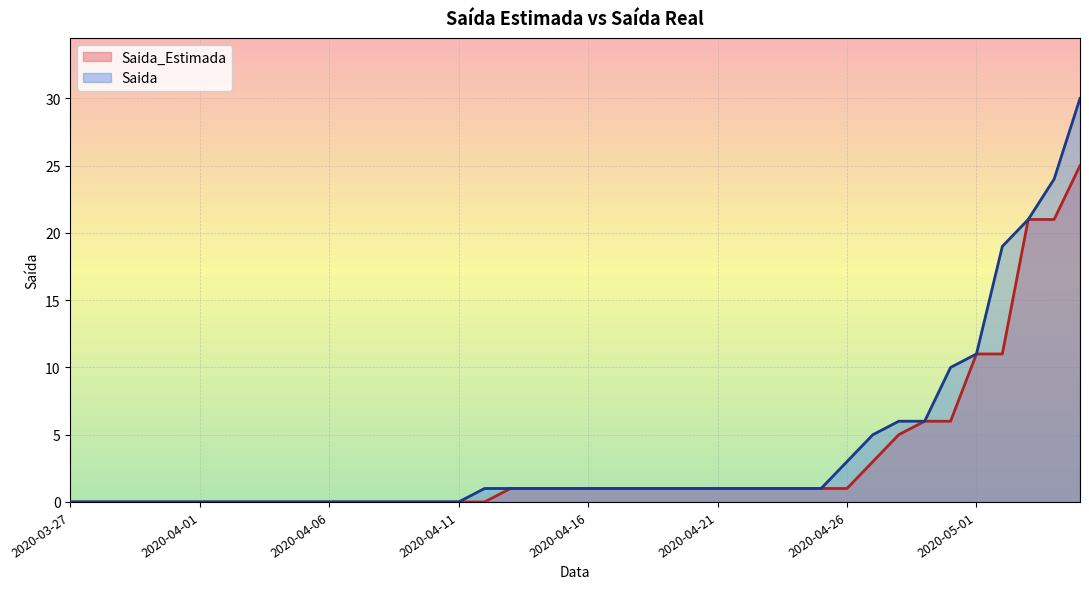

Which series changed the most between 2020-04-05 and 2020-04-17?

Saida_Estimada